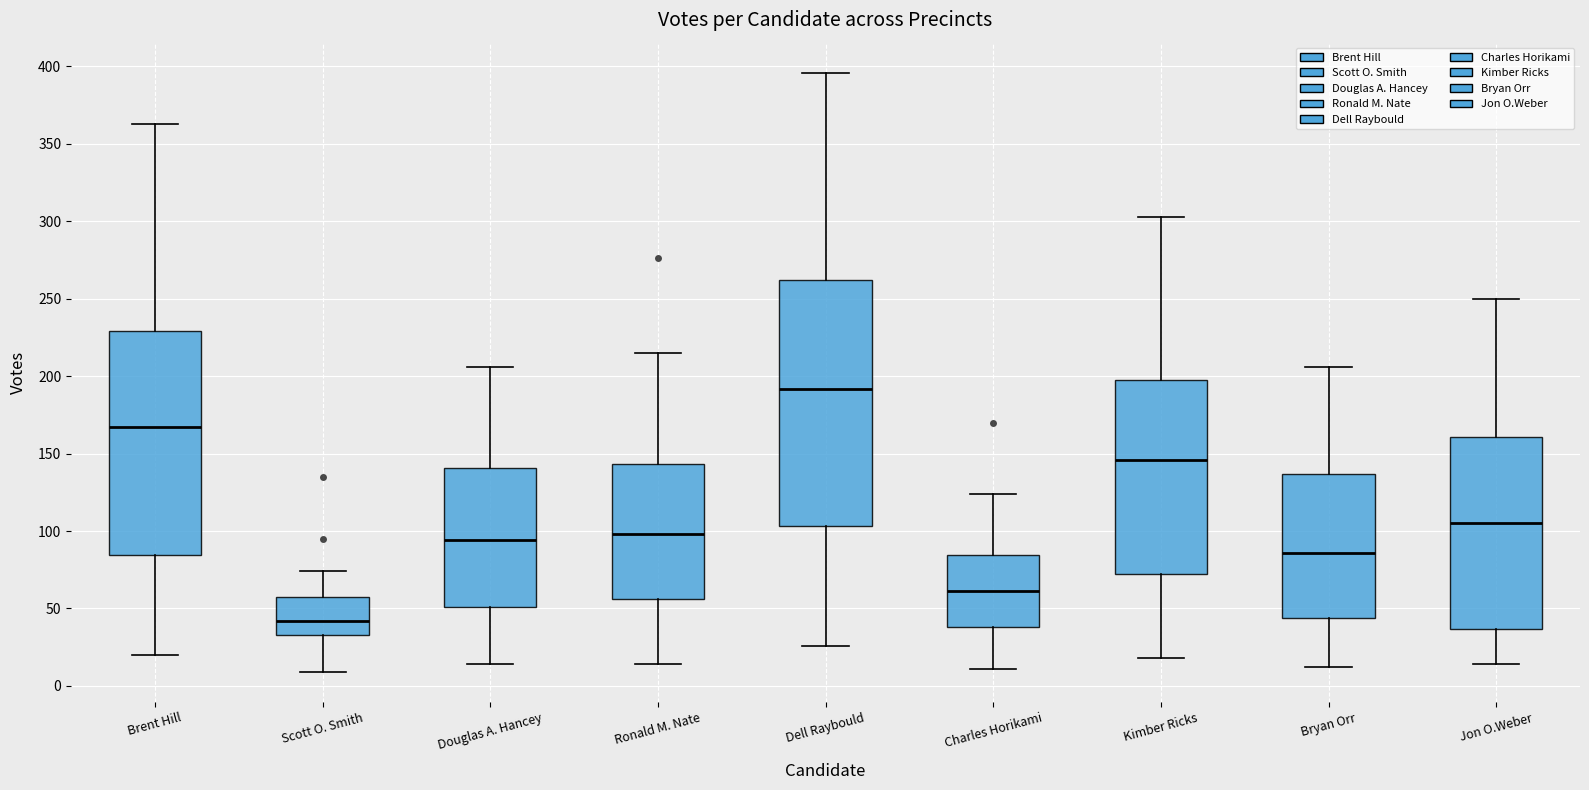

Reading left to right, read every box against the y-axis: the position of its median line, the range the box covers, and the ends of its whiskers. The values are not printed on the chart, so give them approximately, as read against the axis.

Brent Hill: median 165, box 85 to 230, whiskers 20 to 365
Scott O. Smith: median 40, box 35 to 60, whiskers 10 to 75
Douglas A. Hancey: median 95, box 50 to 140, whiskers 15 to 205
Ronald M. Nate: median 100, box 55 to 145, whiskers 15 to 215
Dell Raybould: median 190, box 105 to 260, whiskers 25 to 395
Charles Horikami: median 60, box 40 to 85, whiskers 10 to 125
Kimber Ricks: median 145, box 75 to 200, whiskers 20 to 305
Bryan Orr: median 85, box 45 to 135, whiskers 10 to 205
Jon O.Weber: median 105, box 35 to 160, whiskers 15 to 250